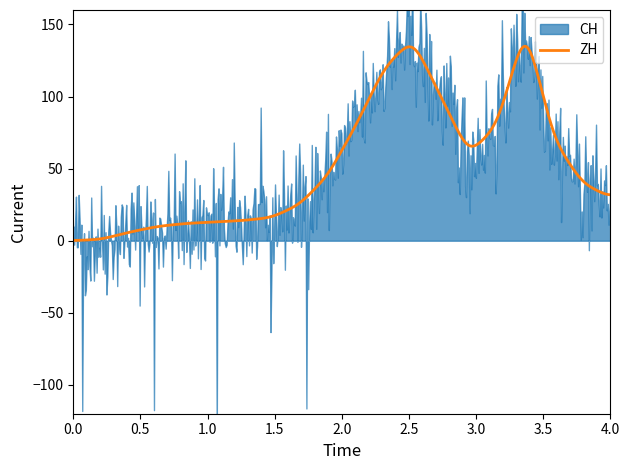

What is the sum of all ZH values?

31446.4